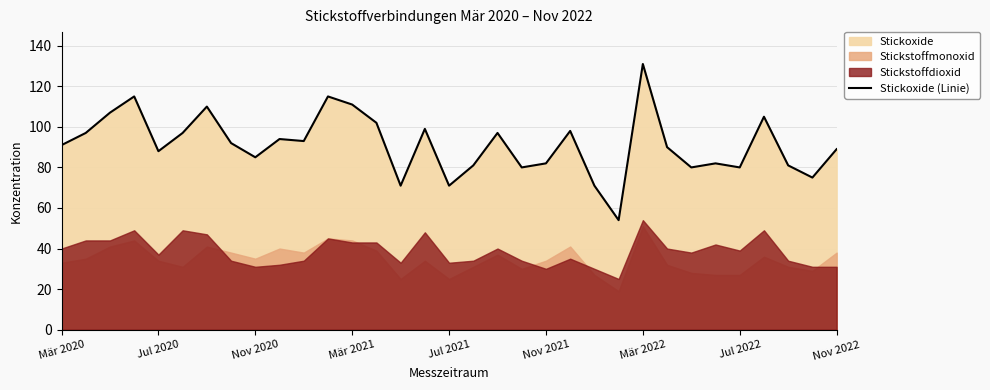

What is the average value?

91